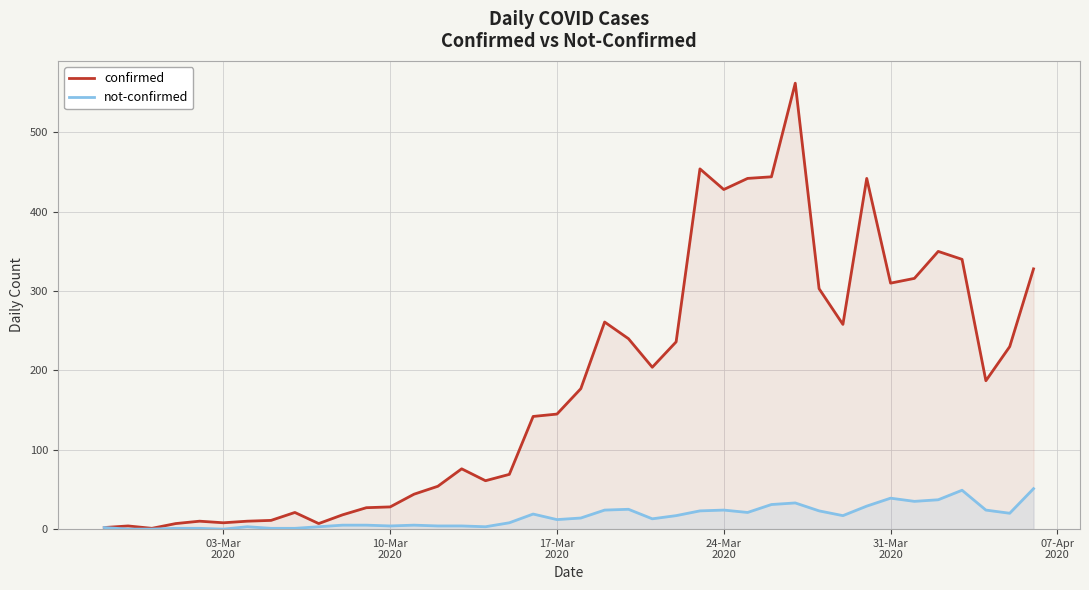

Reading left to right, transcribe all the data shown in this chart.

confirmed: 2	4	1	7	10	8	10	11	21	7	18	27	28	44	54	76	61	69	142	145	177	261	240	204	236	454	428	442	444	562	303	258	442	310	316	350	340	187	230	328
not-confirmed: 2	0	0	1	1	0	3	1	1	3	5	5	4	5	4	4	3	8	19	12	14	24	25	13	17	23	24	21	31	33	23	17	29	39	35	37	49	24	20	51